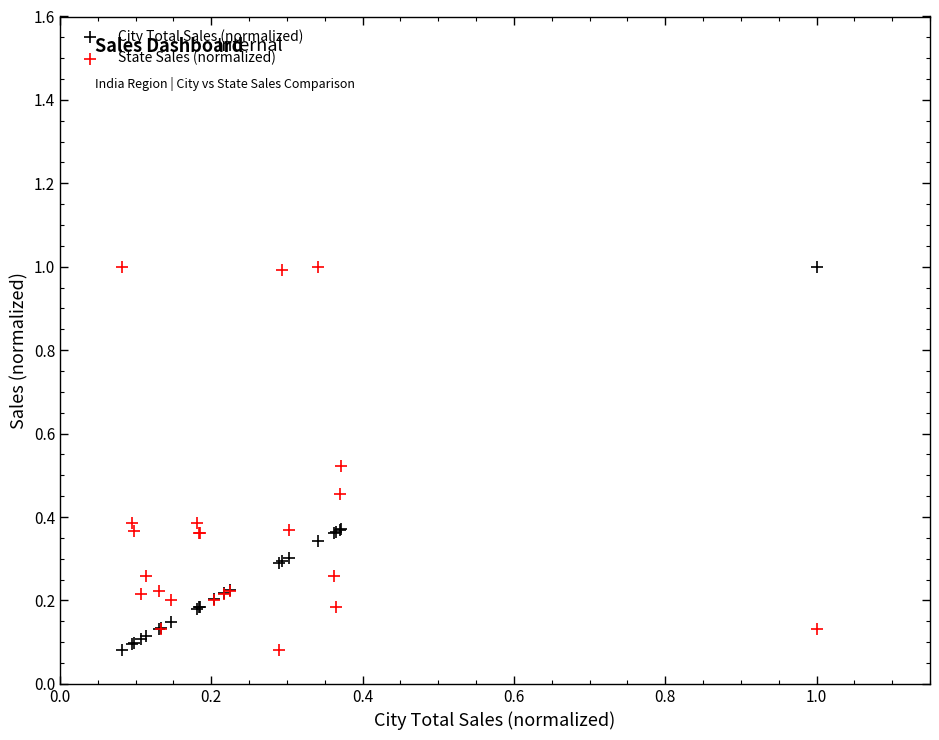

What is the X range (max minus min) for the scatter plot?

0.9